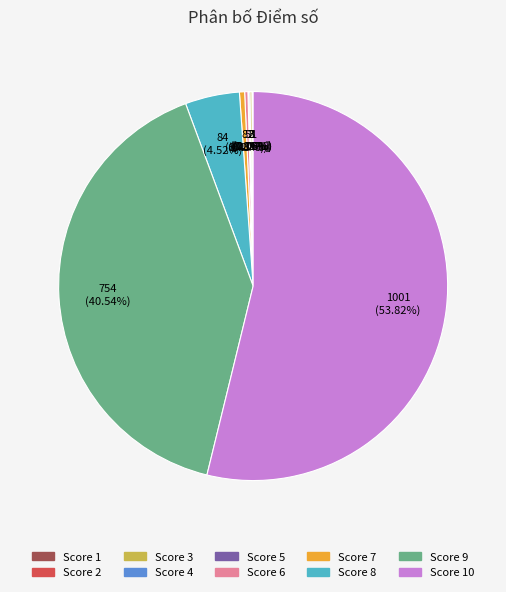

Does any single category account for the majority?

Yes